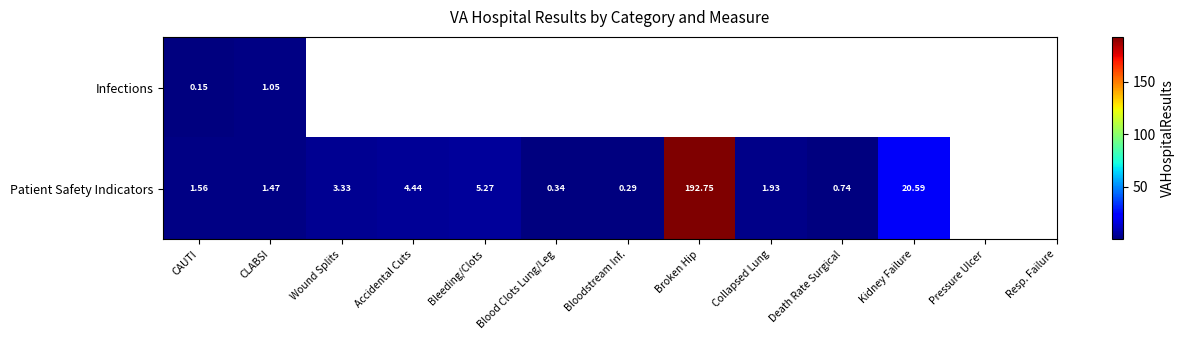

Is the value of Infections at CLABSI greater than the value of Patient Safety Indicators at Wound Splits?

No